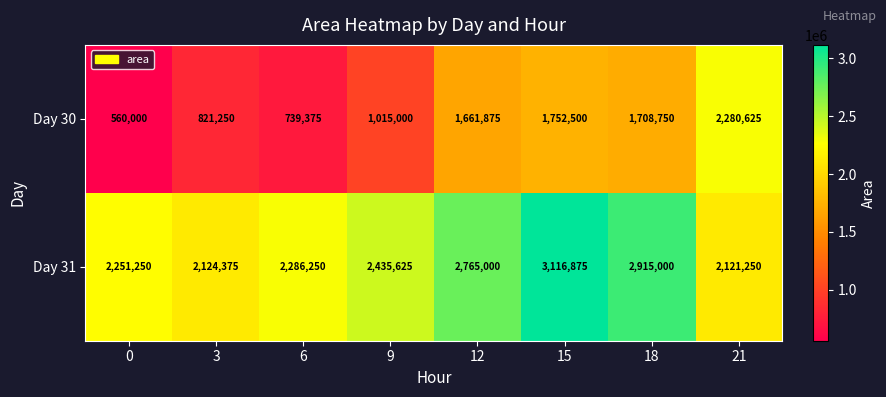

Is it true that Day 31 equals 700737 at 21?

False